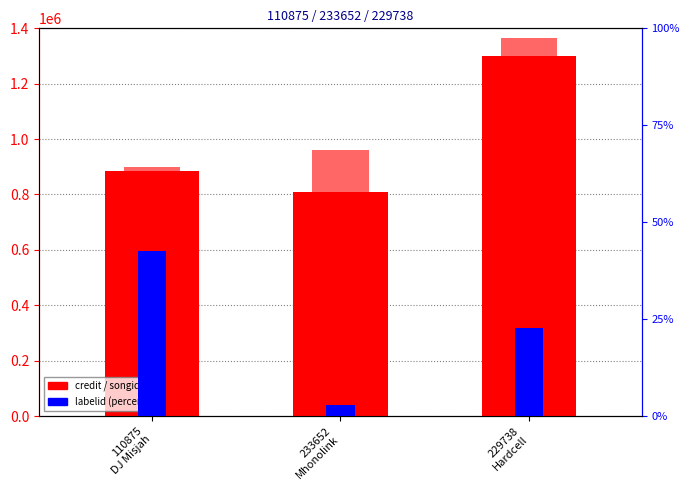

Between 233652
Mhonolink and 229738
Hardcell, which series saw the biggest shift?

credit